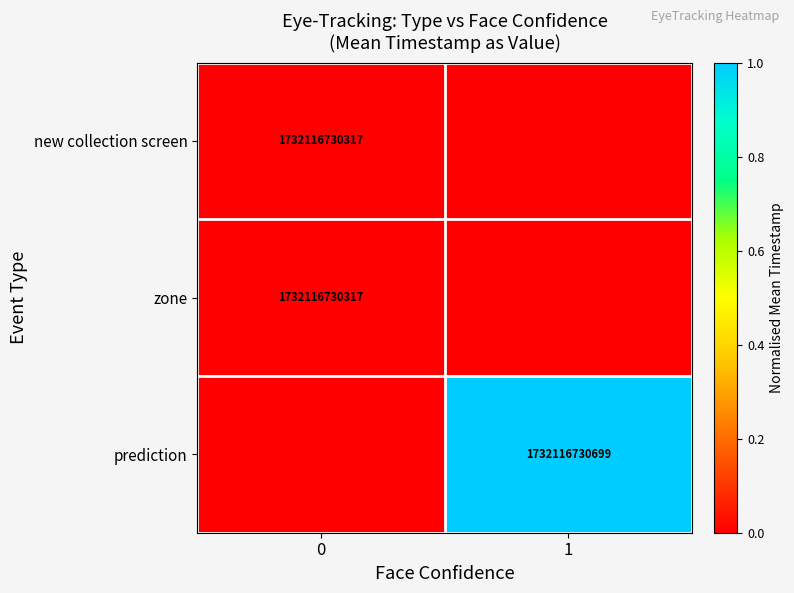

What is the total value across all series at 1?

1